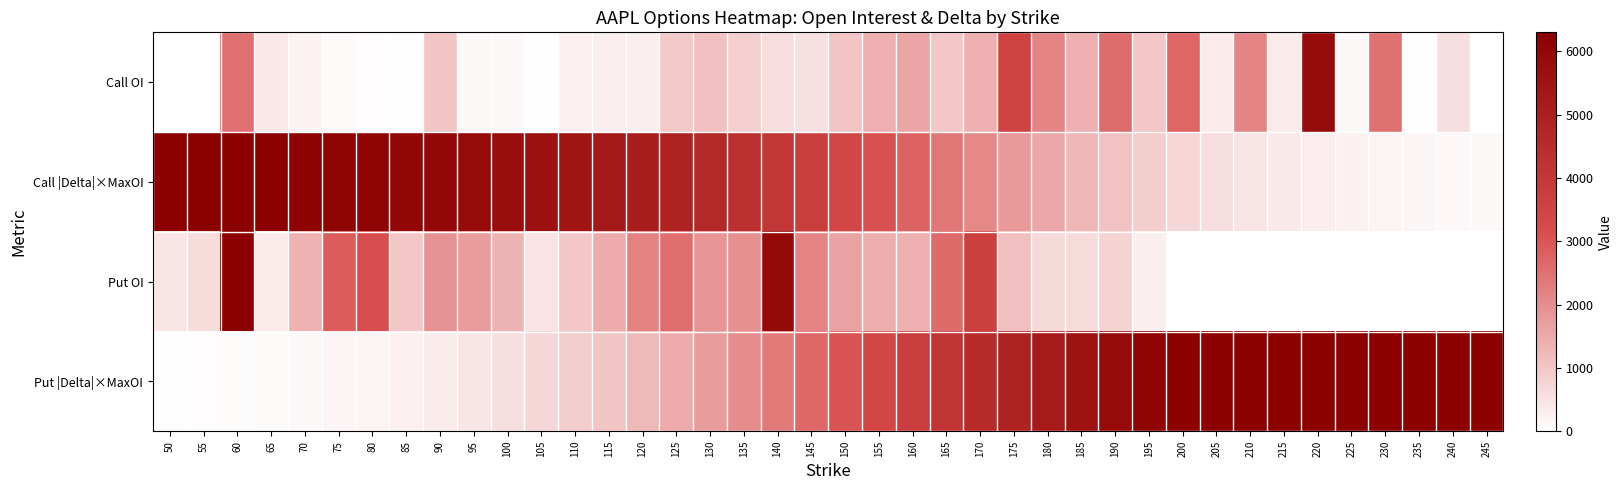

Which category has the highest value across all series?

60